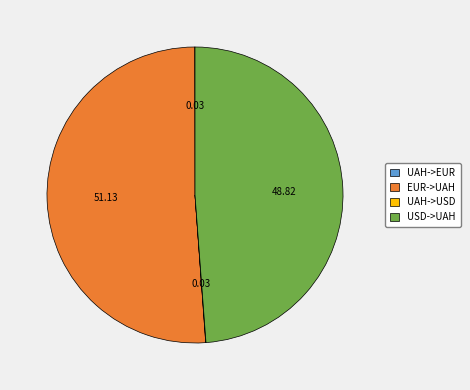

The USD->UAH slice represents 49% of the pie. True or false?

True